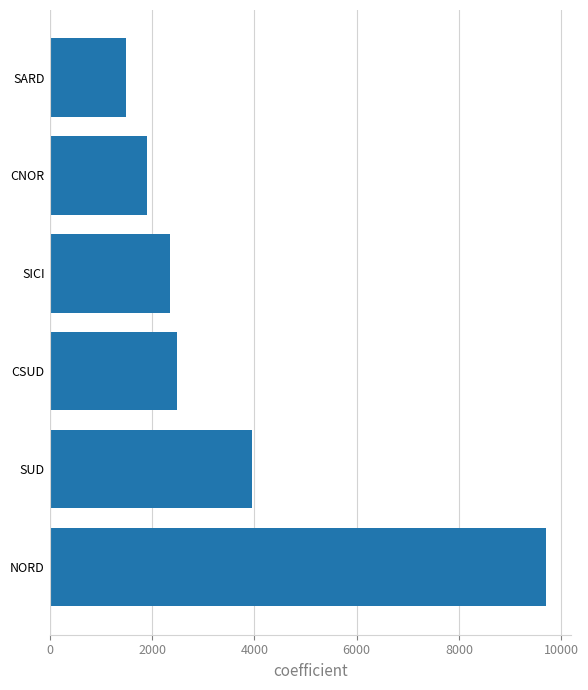

Reading bottom to top, transcribe all the data shown in this chart.

NORD=9697	SUD=3949	CSUD=2479	SICI=2357	CNOR=1902	SARD=1502